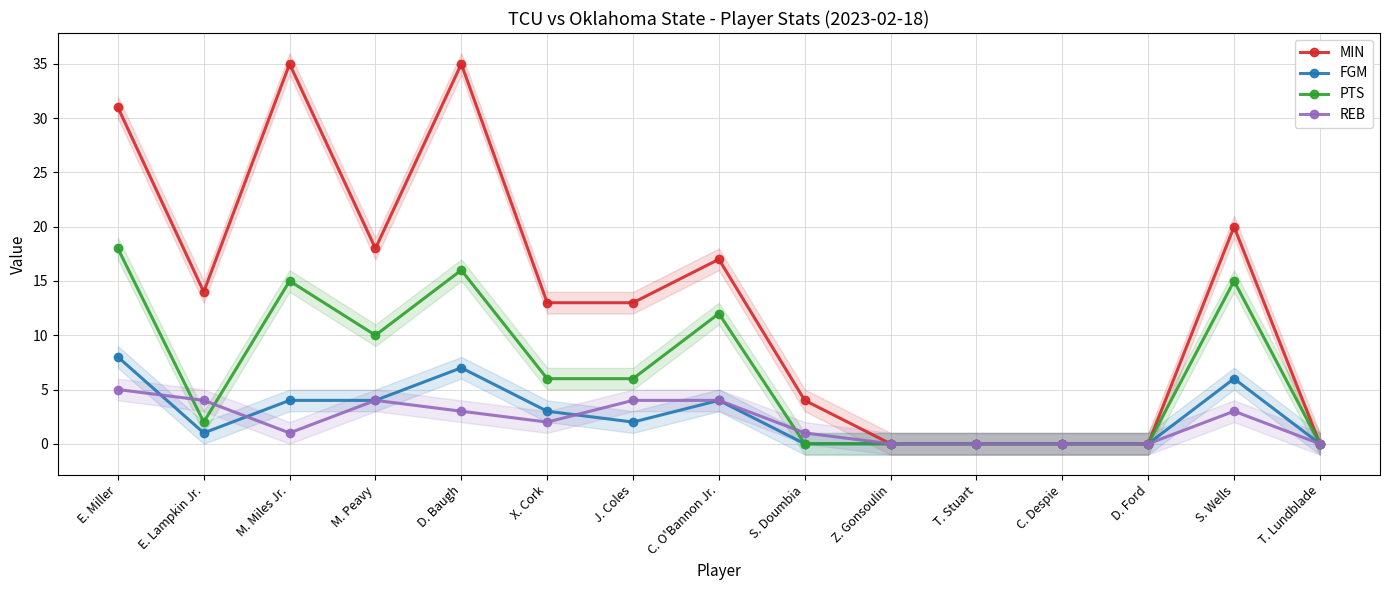

At C. Despie, list the series in order from largest to smallest.

MIN, FGM, PTS, REB